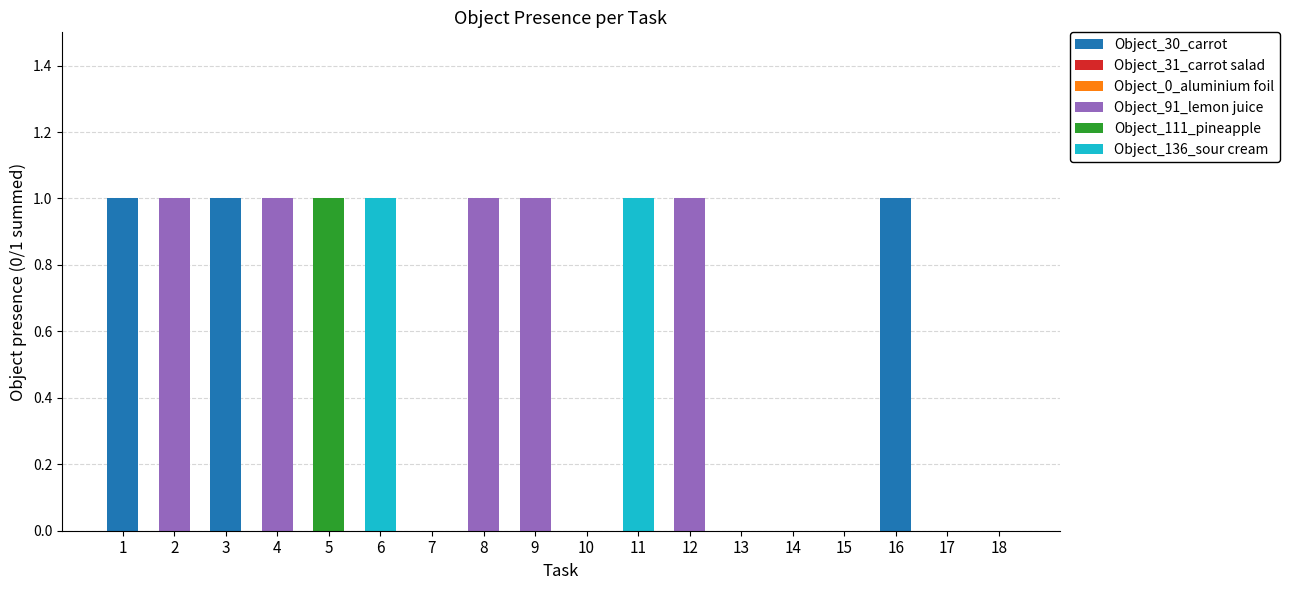

Is it true that Object_30_carrot equals -1 at 9?

False